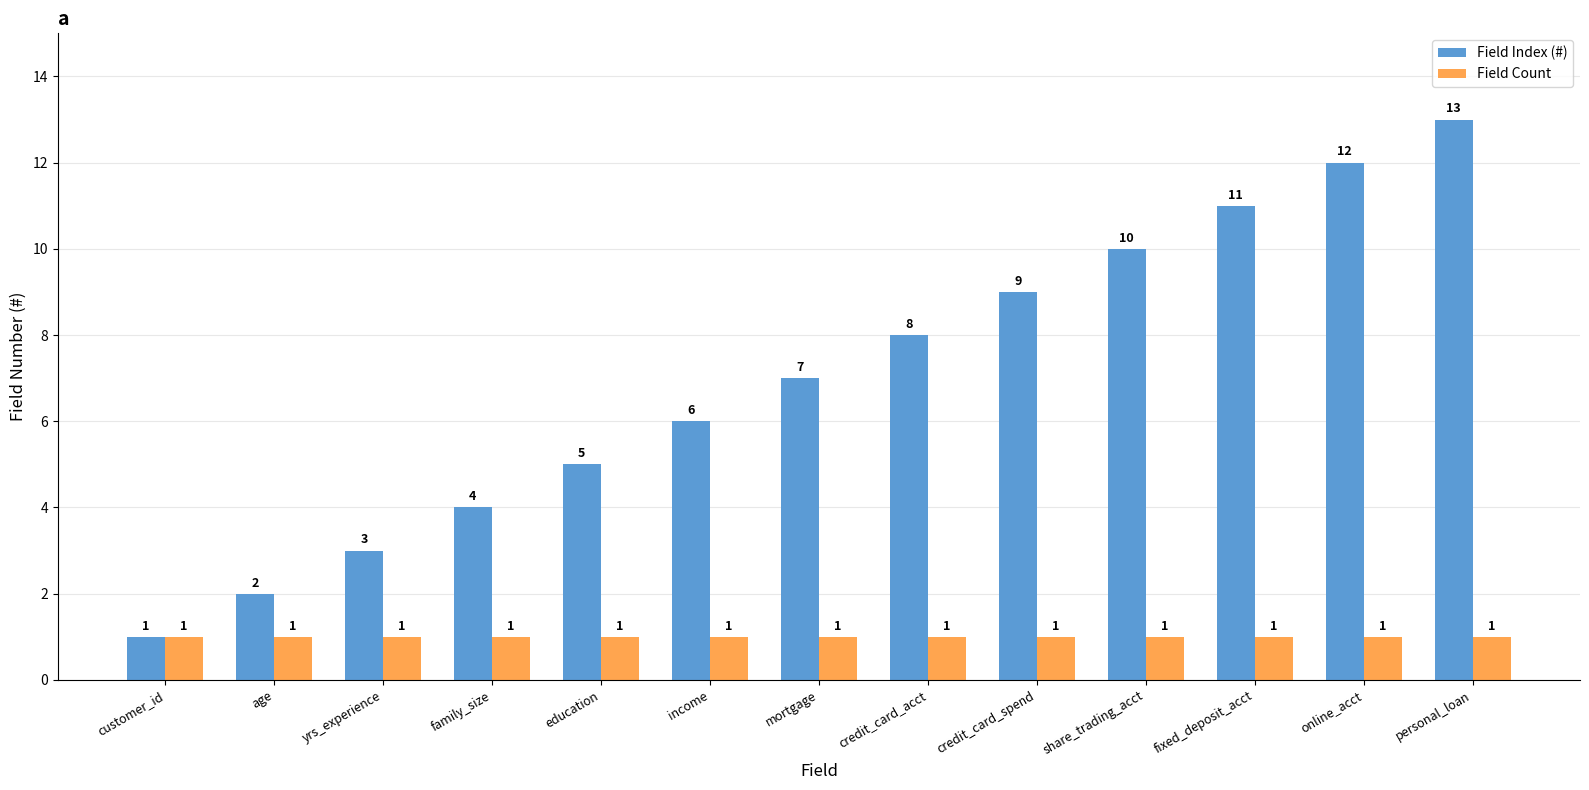

Is it true that Field Index (#) equals 8 at credit_card_acct?

True